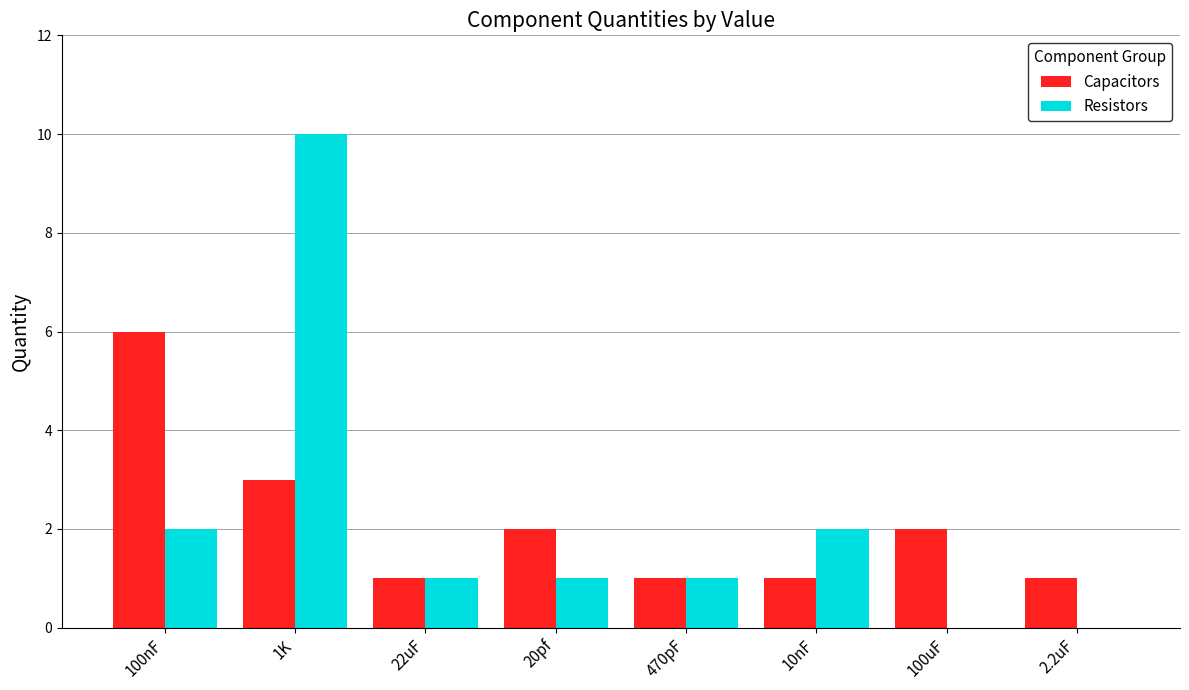

Count the number of categories in the chart.

8